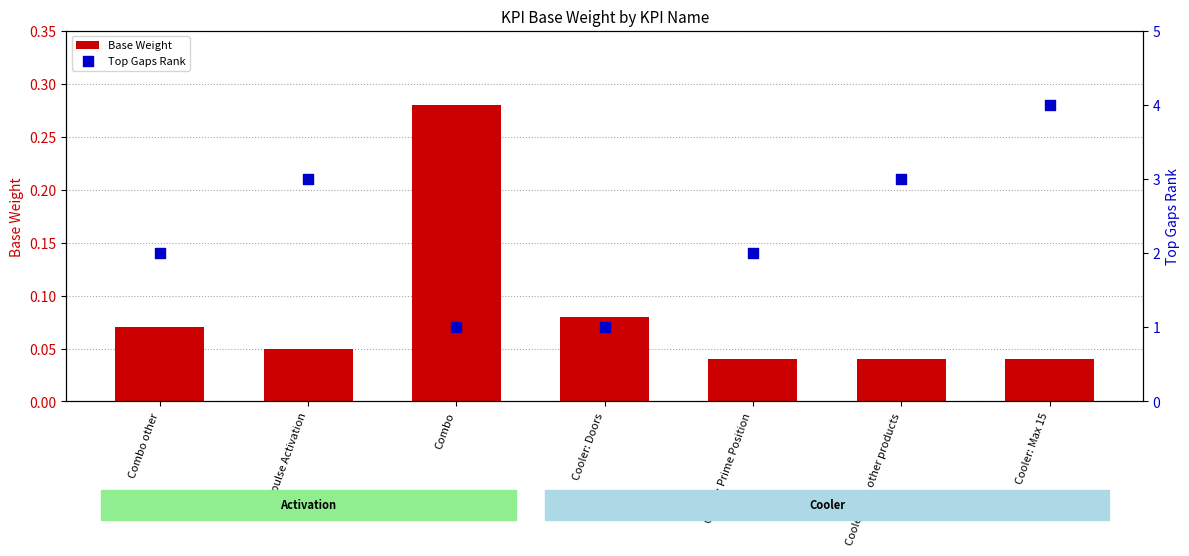

Which series contains the lowest Y value?

Base Weight